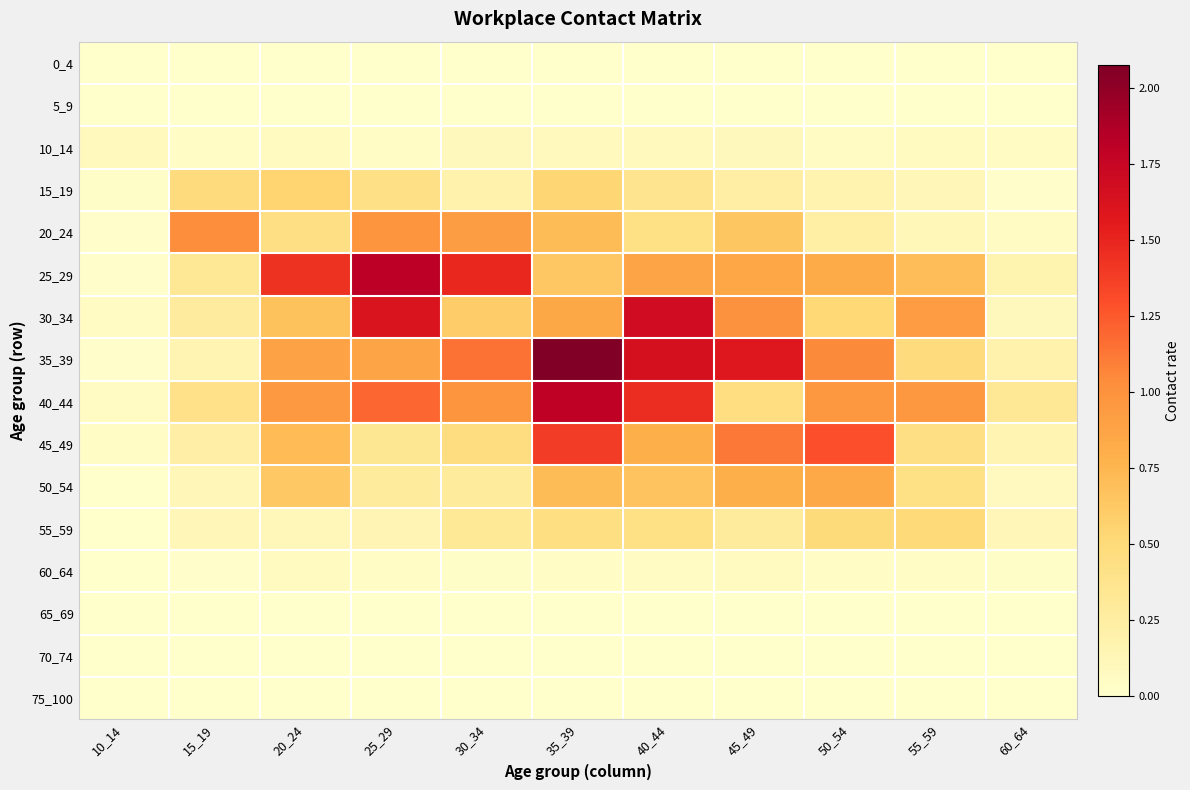

What is the difference between the highest and lowest values at 50_54?

1.3